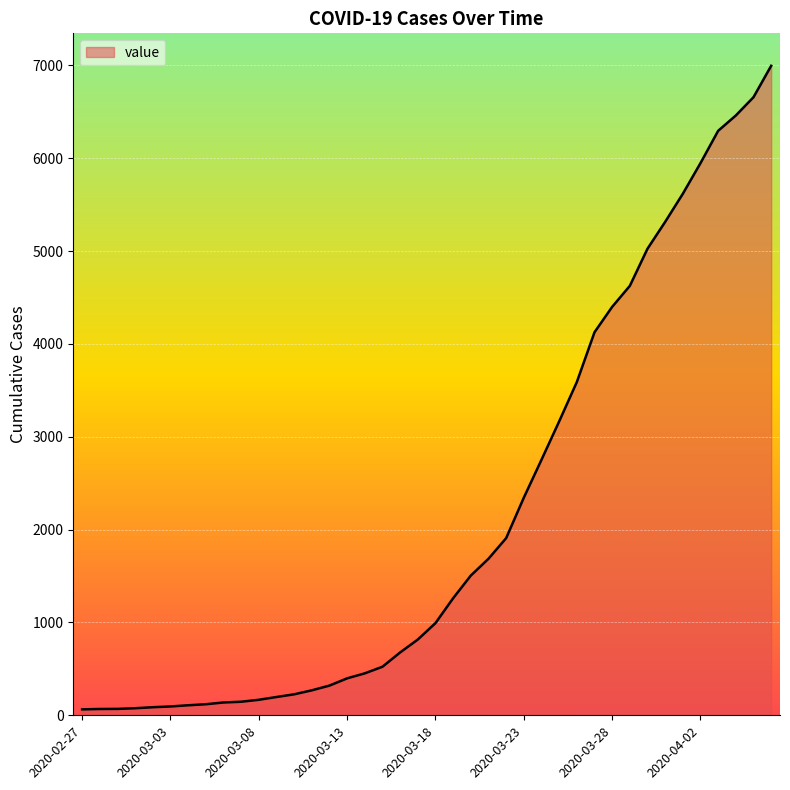

What is the difference between the maximum and minimum values?

6931